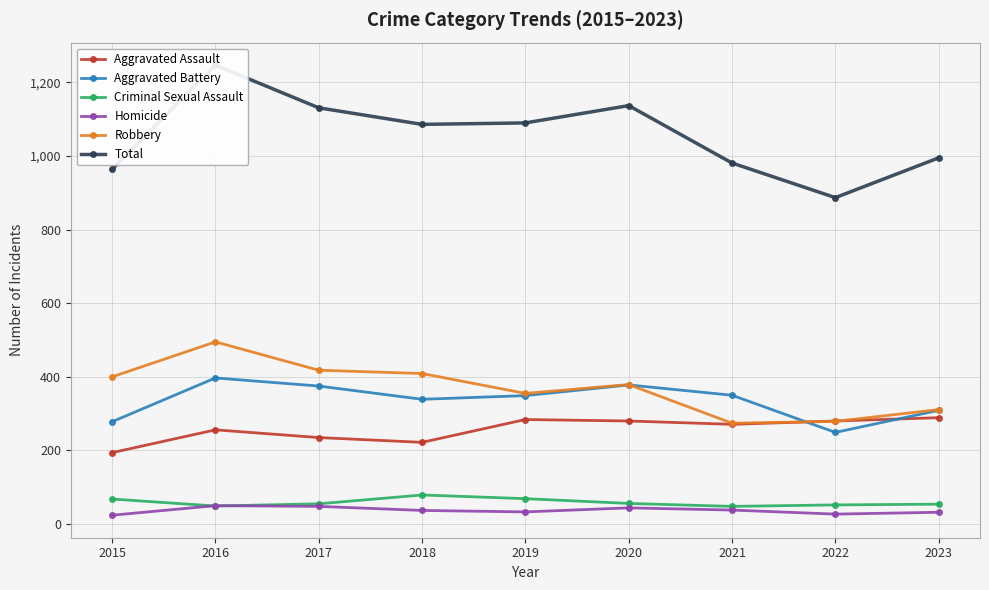

The Total series shows 647 at 2020. True or false?

False